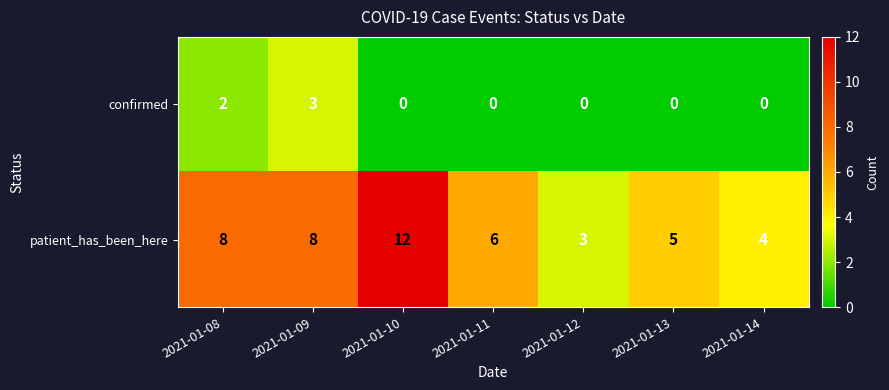

Rank the series at 2021-01-12 from lowest to highest value.

confirmed, patient_has_been_here